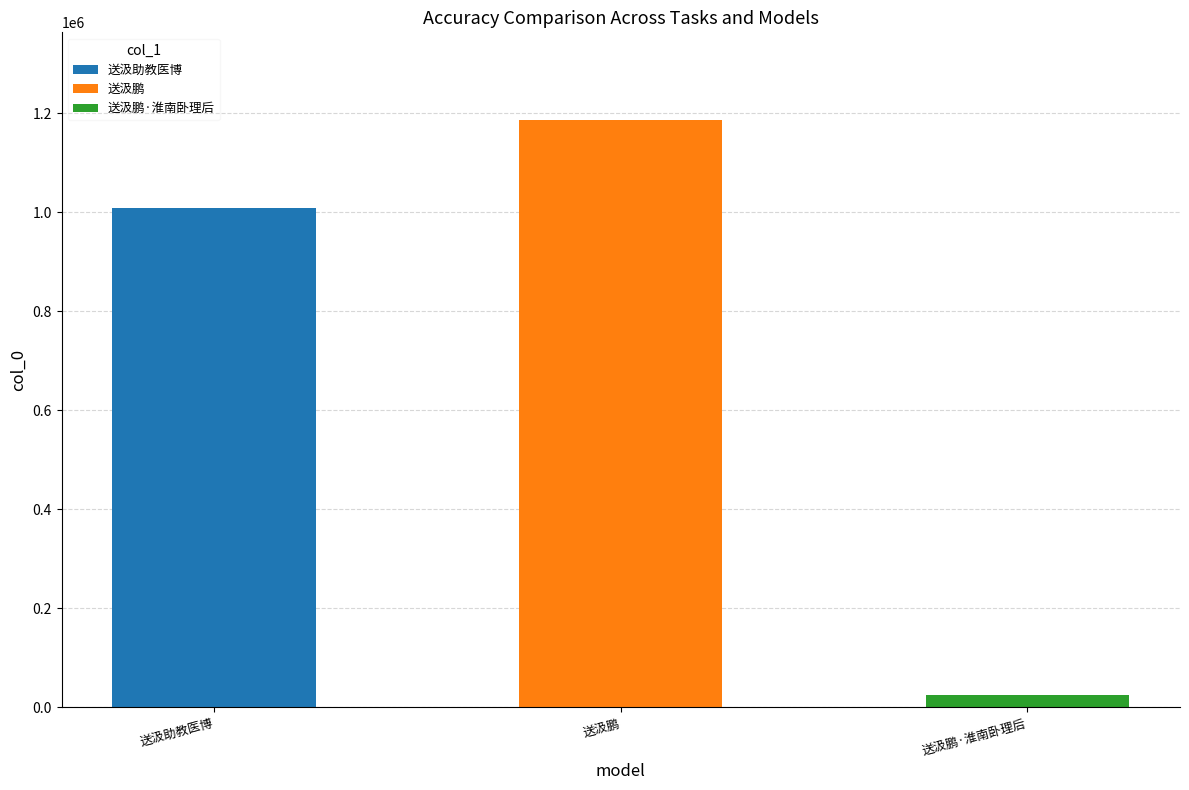

What is the change in value from 送汲助教医博 to 送汲鹏?

+176874